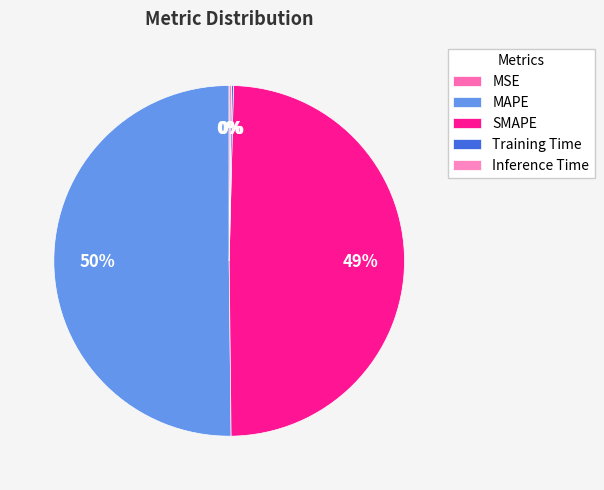

Combined, what portion of the pie is MSE and MAPE?

50.2%